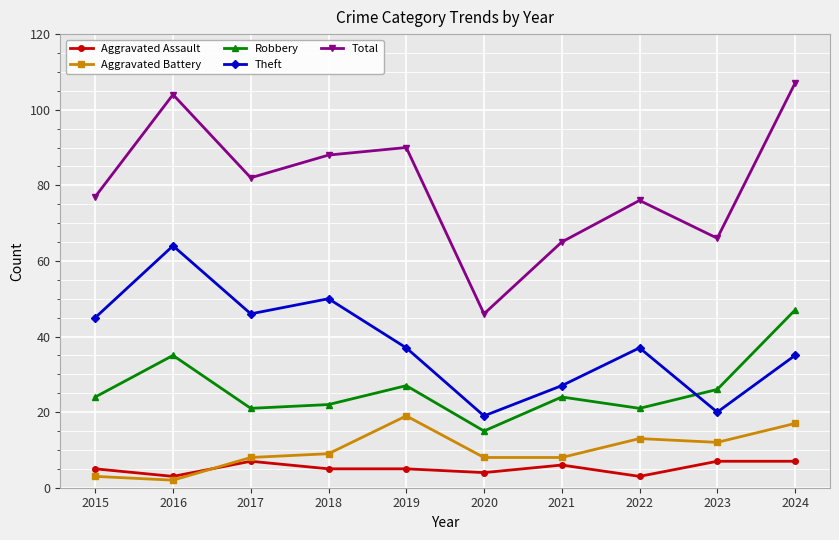

What is the approximate value of Theft at 2023, to the nearest 5?

20